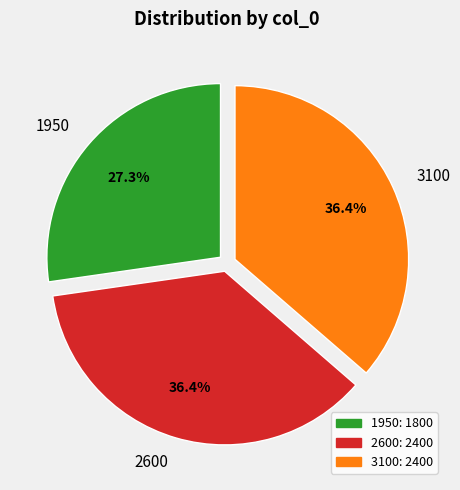

Which slice is the smallest?

1950